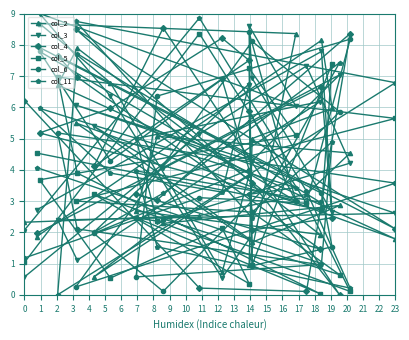

What is the difference between the maximum and minimum values in the col_11 series?

8.9